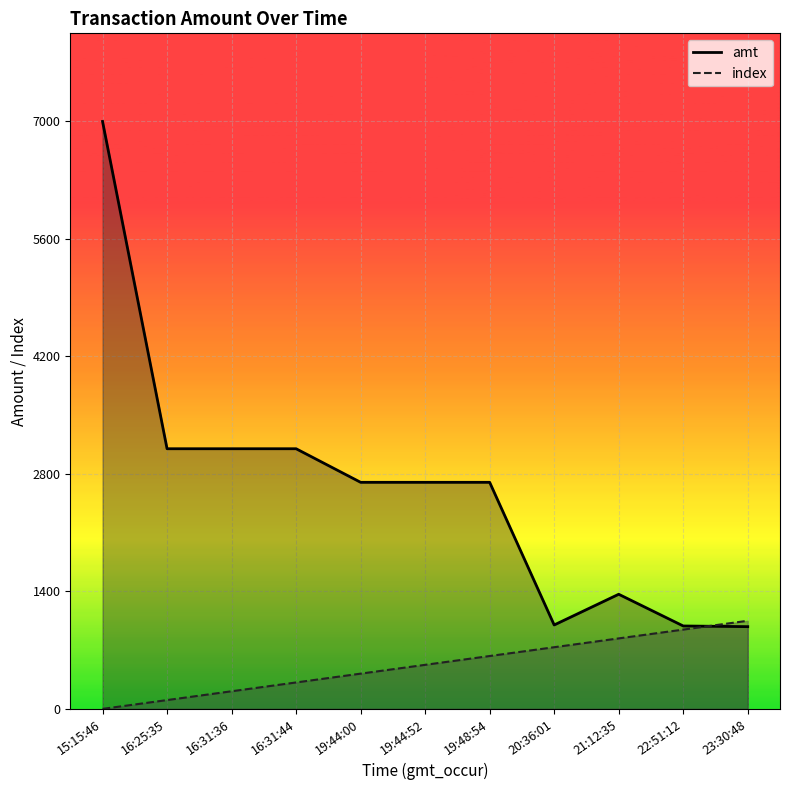

How many series are shown in this chart?

2